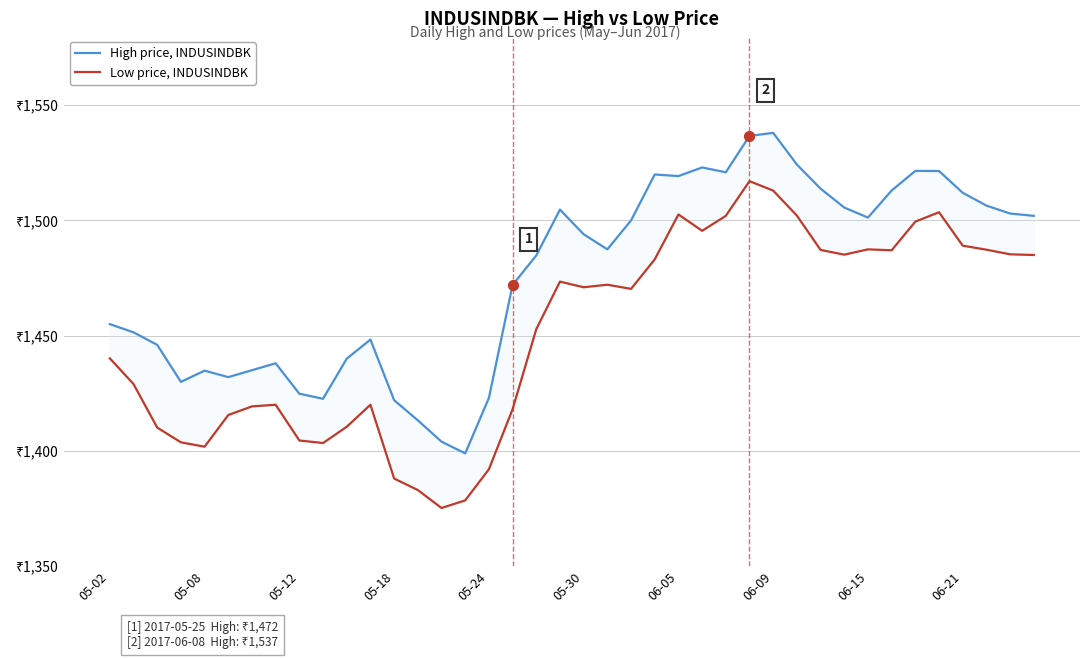

What are all the series names shown in the legend?

High price, INDUSINDBK, Low price, INDUSINDBK